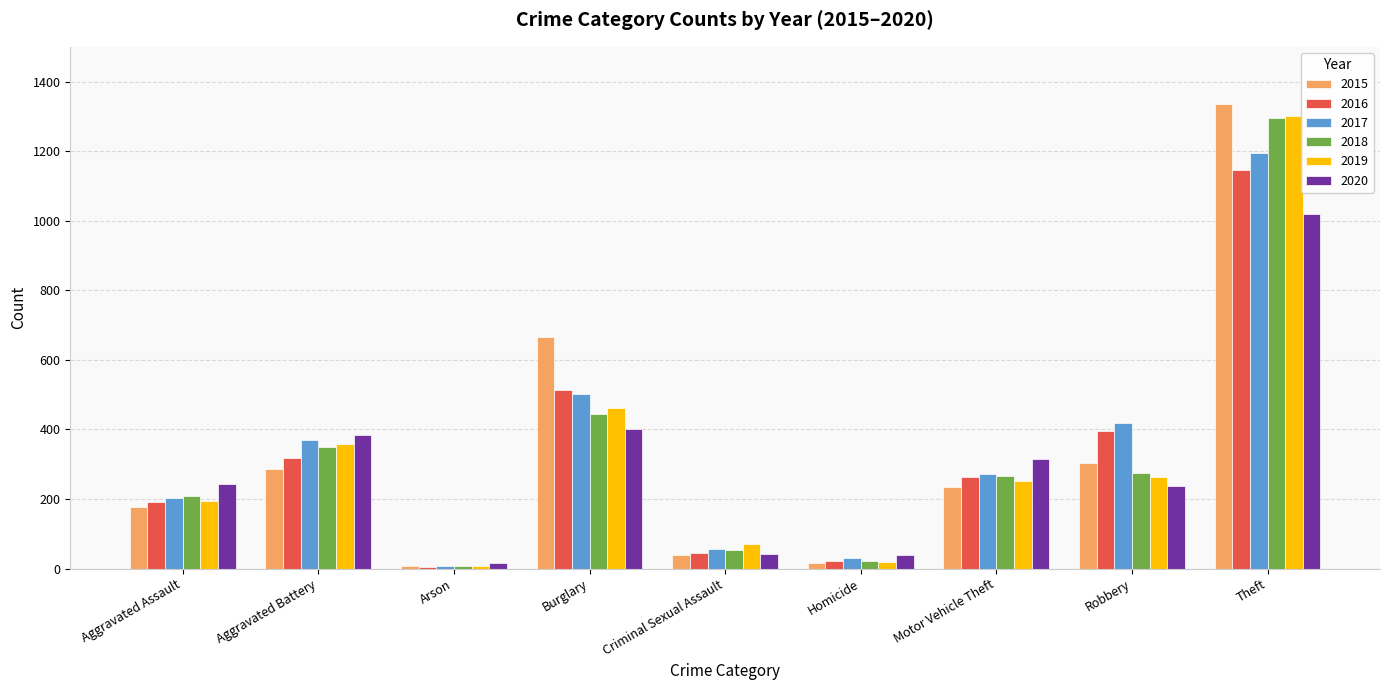

Which series has the widest spread of values?

2015